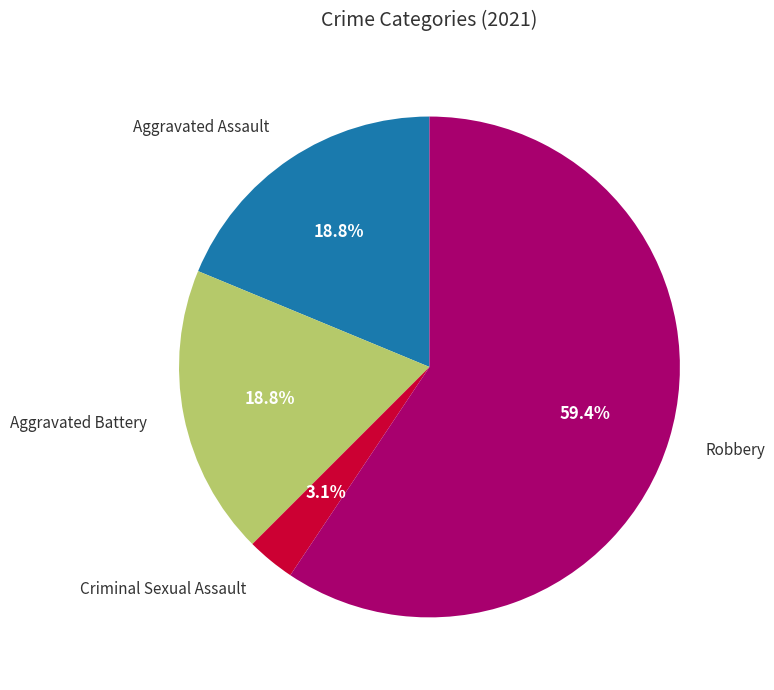

Is there a majority slice in this chart?

Yes